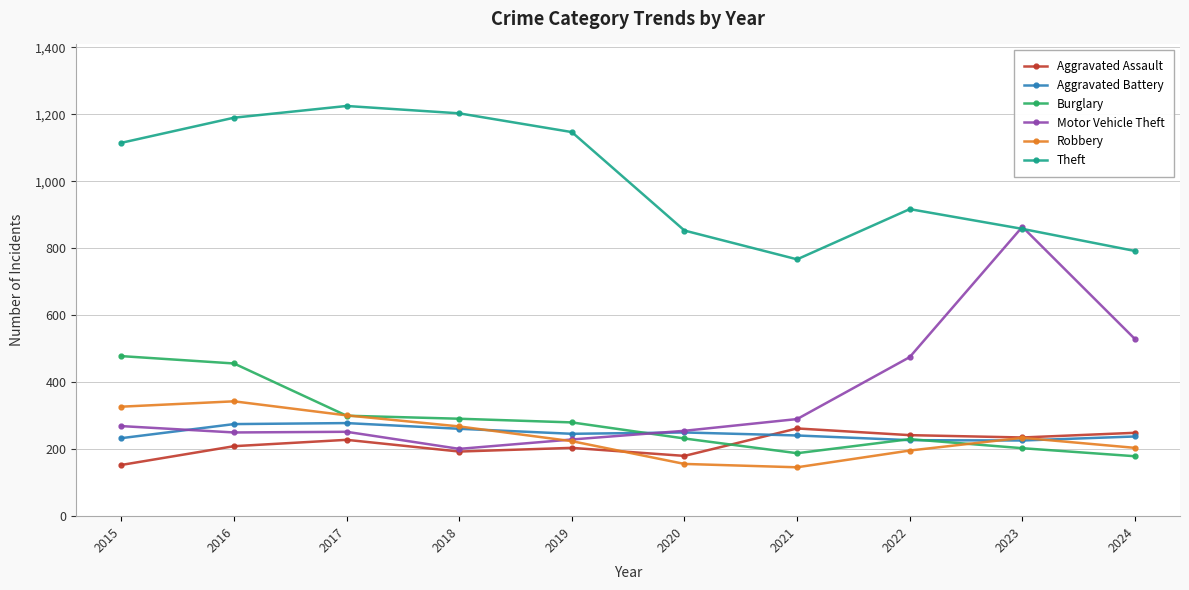

What is the difference between the highest and lowest values at 2022?

721